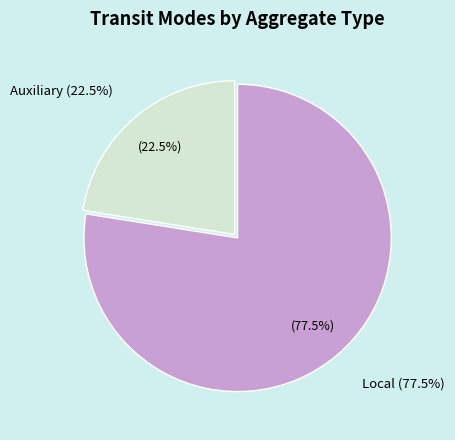

To the nearest percent, what percentage of the pie is Auxiliary?

22%